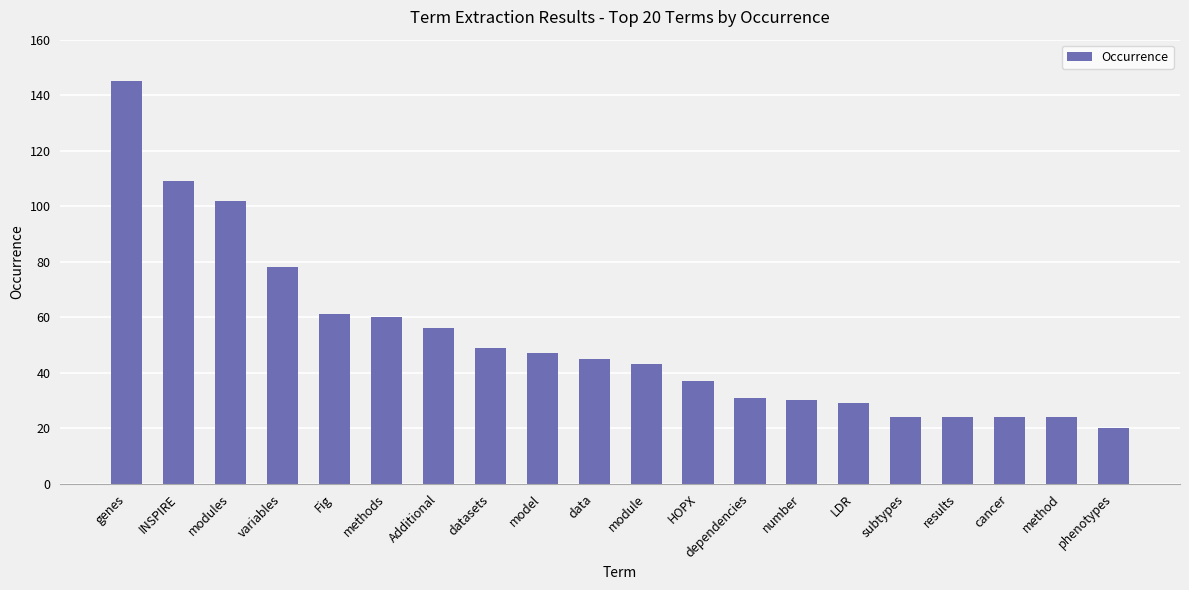

What is the change in value from modules to dependencies?

-71